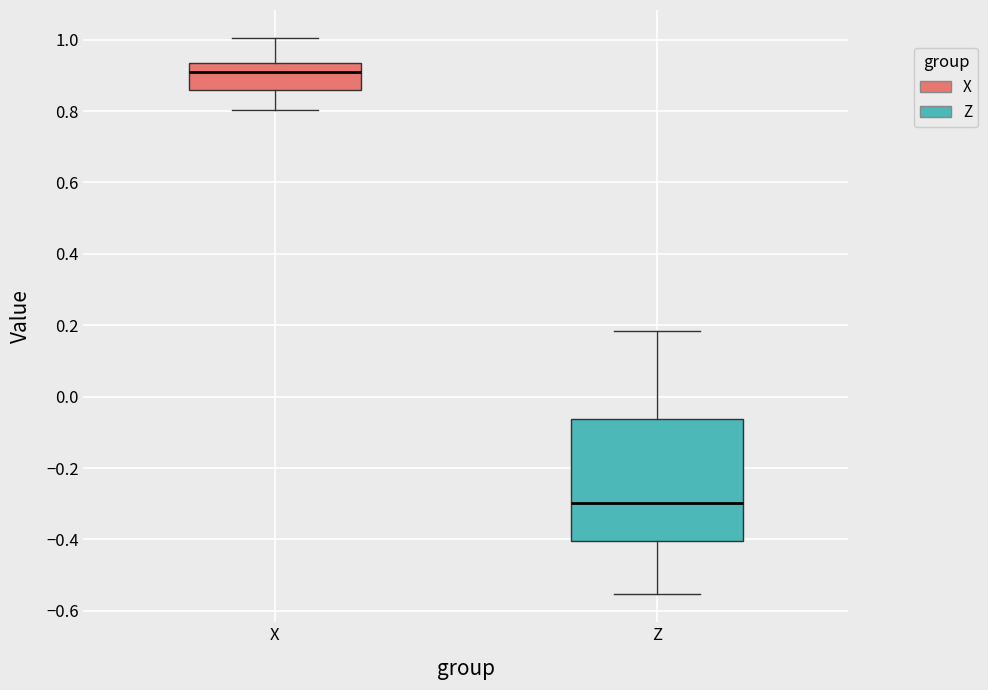

Reading left to right, transcribe this box plot: for each box, give where its median line is, the range the box spans, and where its two whiskers end, as read against the y-axis. The values are not printed on the chart, so give them approximately, as read against the axis.

X: median 0.92, box 0.86 to 0.94, whiskers 0.80 to 1.00
Z: median -0.30, box -0.40 to -0.06, whiskers -0.56 to 0.18